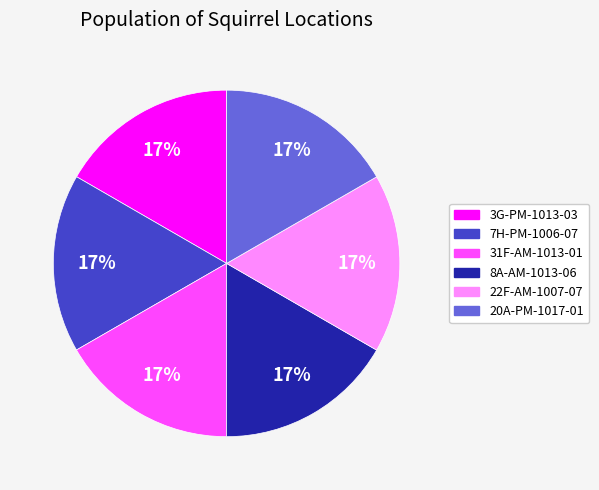

True or false: 3G-PM-1013-03 accounts for 31% of the total.

False